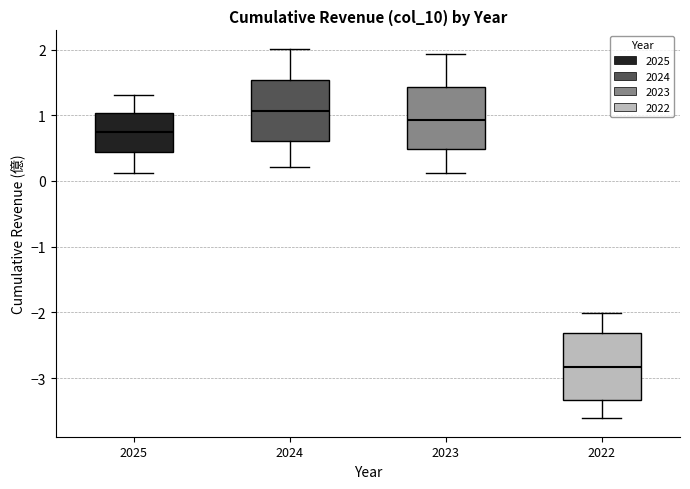

Where does the lower whisker of the box at x = 2022 end on the y-axis? The values are not printed on the chart, so give them approximately, as read against the axis.

-3.6